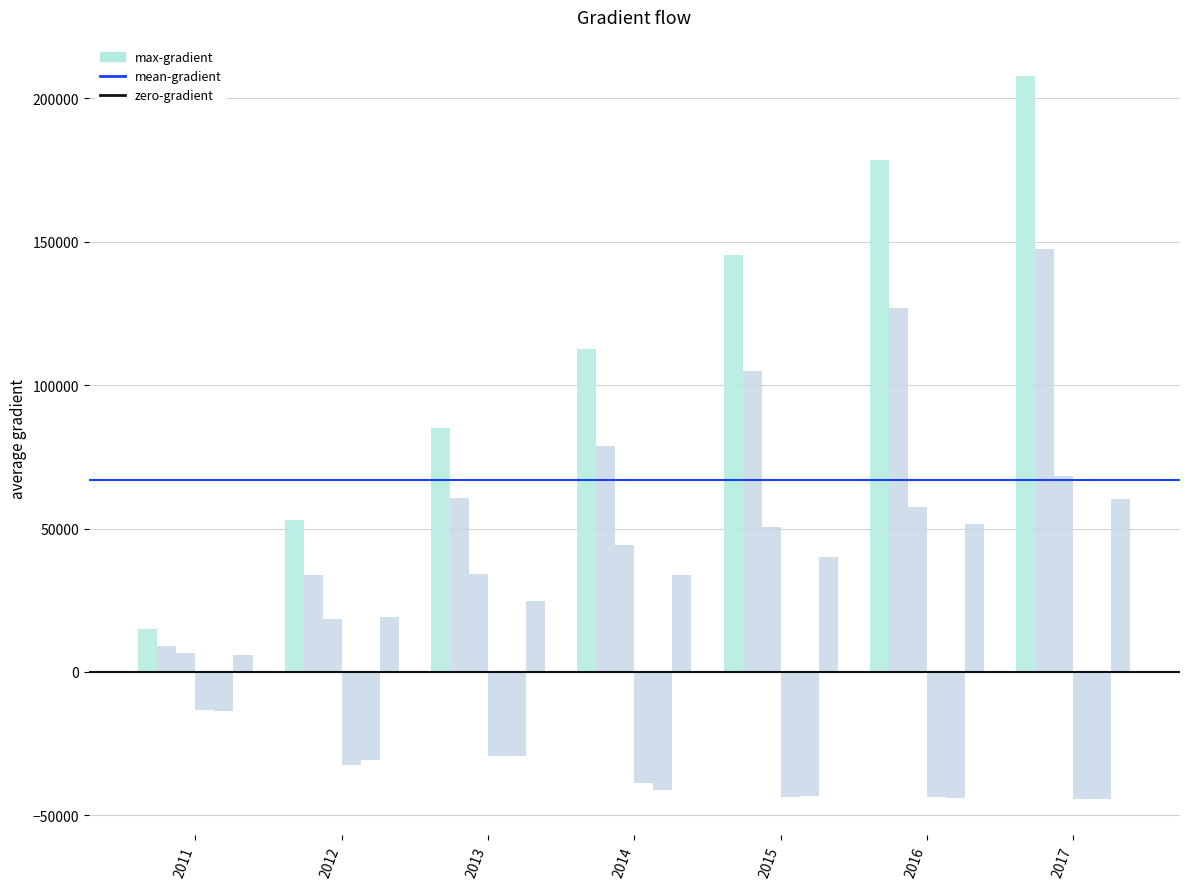

Reading left to right, what are all the values shown in this chart?

Total Revenue: 2011=14900	2012=52900	2013=85200	2014=112700	2015=145300	2016=178600	2017=207900
Gross Profit: 2011=8900	2012=33900	2013=60500	2014=78800	2015=105100	2016=127000	2017=147600
Research Development: 2011=6600	2012=18400	2013=34100	2014=44100	2015=50500	2016=57400	2017=68200
Operating Income or Loss: 2011=-13300	2012=-32400	2013=-29300	2014=-38700	2015=-43700	2016=-43600	2017=-44300
Net Income: 2011=-13600	2012=-30600	2013=-29500	2014=-41200	2015=-43400	2016=-44000	2017=-44400
Cost of Revenue: 2011=6000	2012=19000	2013=24600	2014=33900	2015=40200	2016=51600	2017=60200